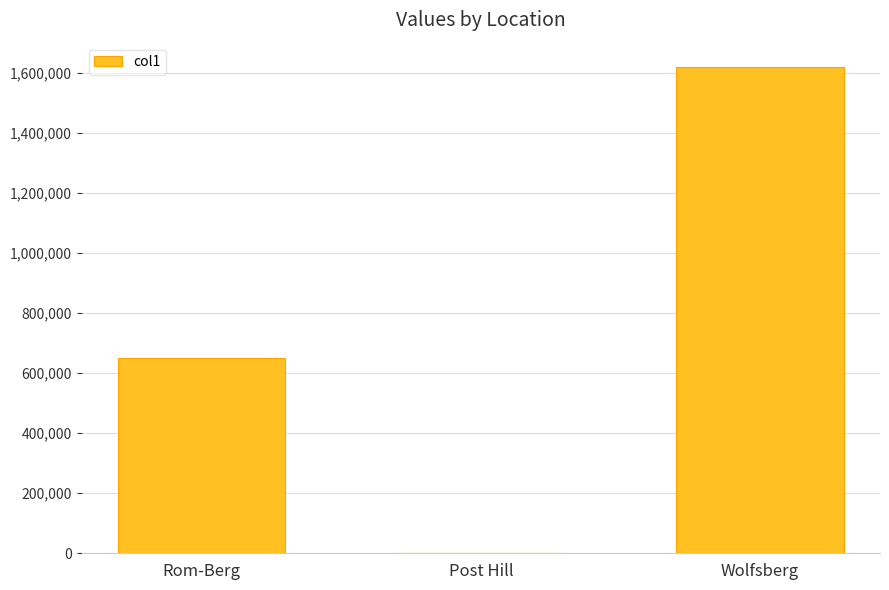

True or false: the data shows 928380.0 at Rom-Berg.

False